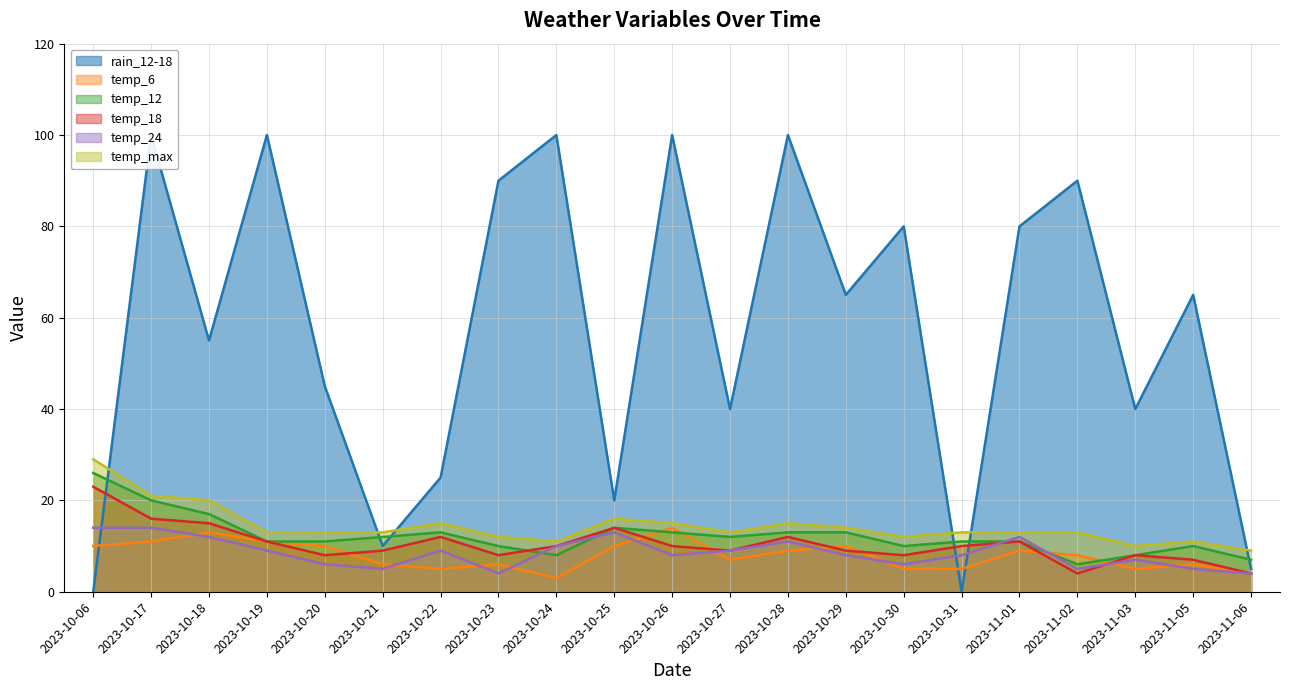

Which series ends up on top after the final intersection of temp_max and rain_12-18?

temp_max